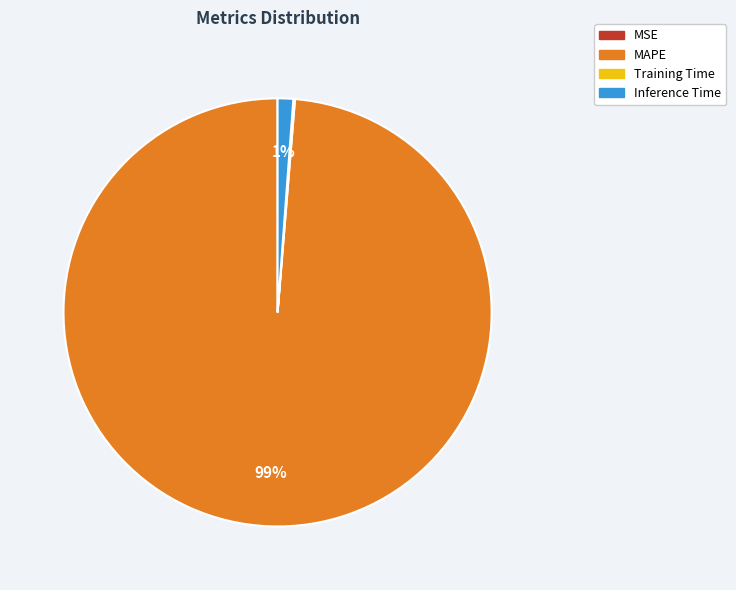

Is there a majority slice in this chart?

Yes